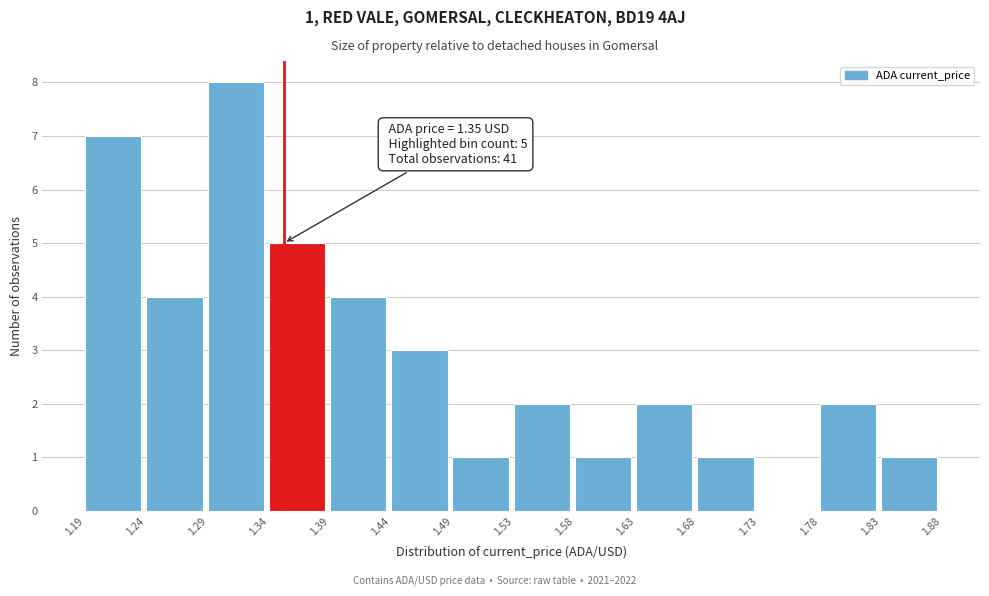

Which range on the x-axis has the tallest bar?

1.29 to 1.34